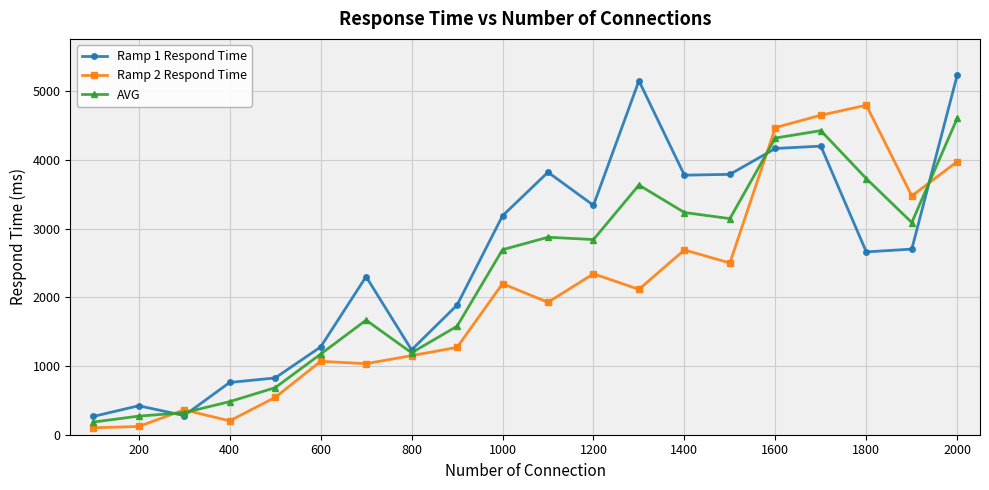

Which series has the largest total across all categories?

Ramp 1 Respond Time